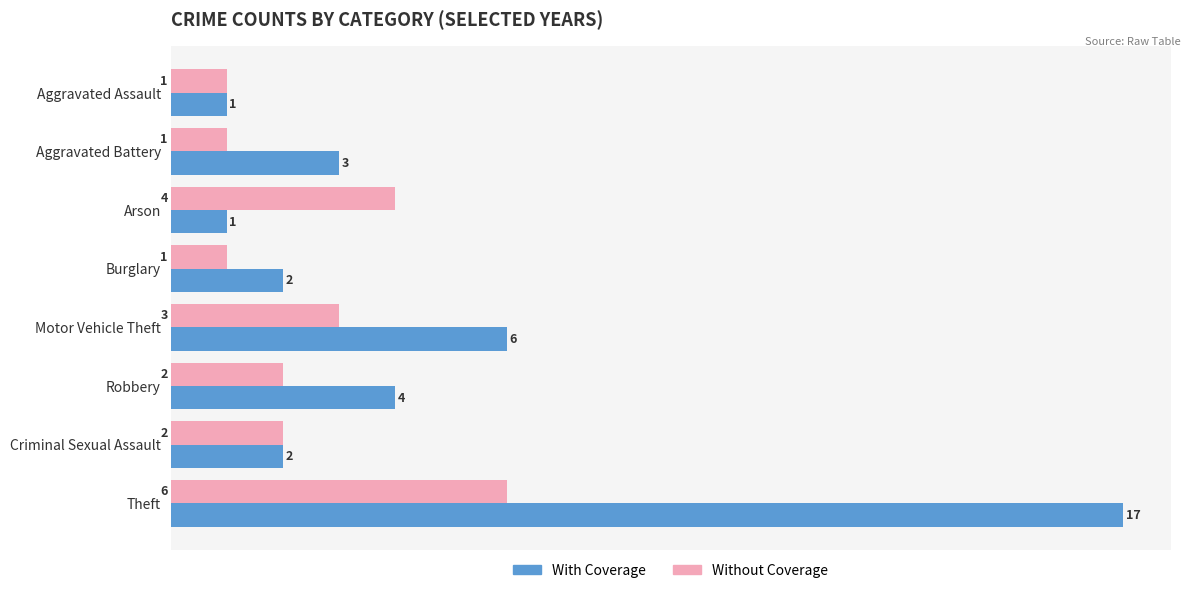

Which category has the highest value in the With Coverage series?

Theft